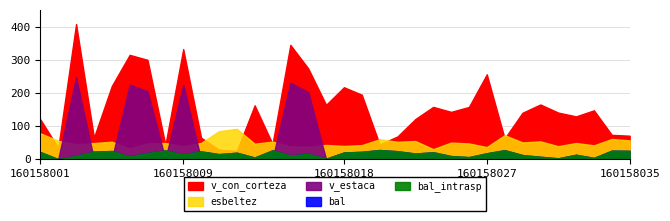

What is the value of the bal_intrasp point at the 27th from the left?

27.1